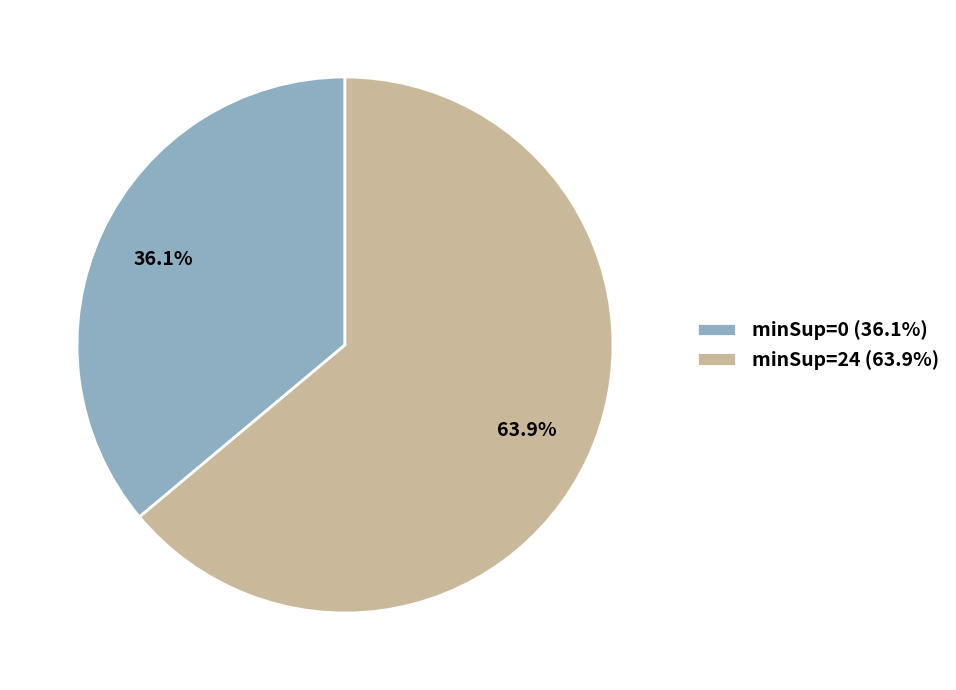

What percentage is NOT represented by minSup=24 (63.9%)?

36.1%